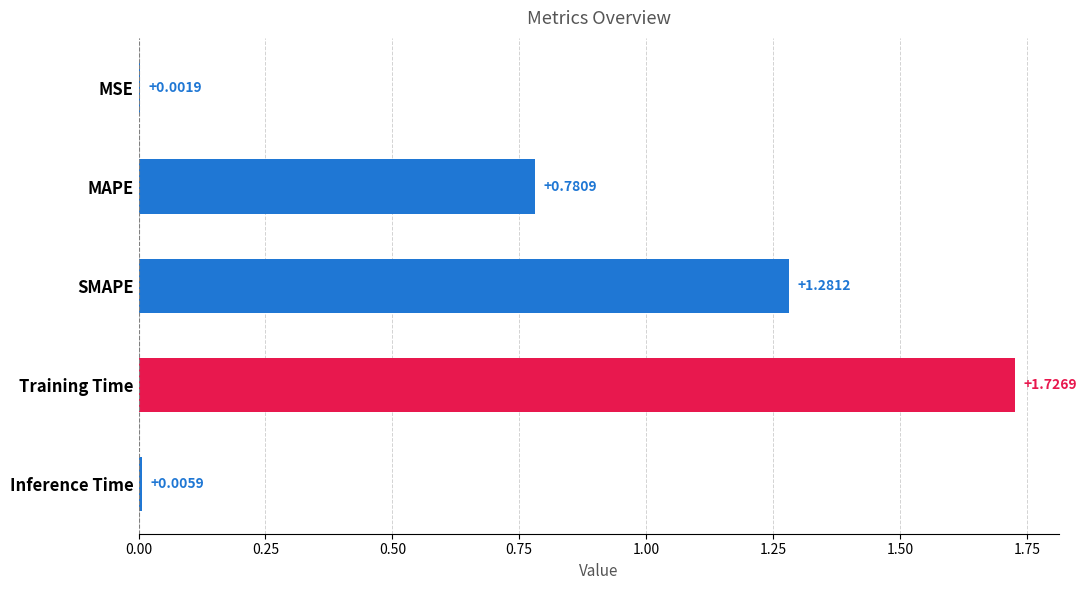

What is the sum of all values?

3.8